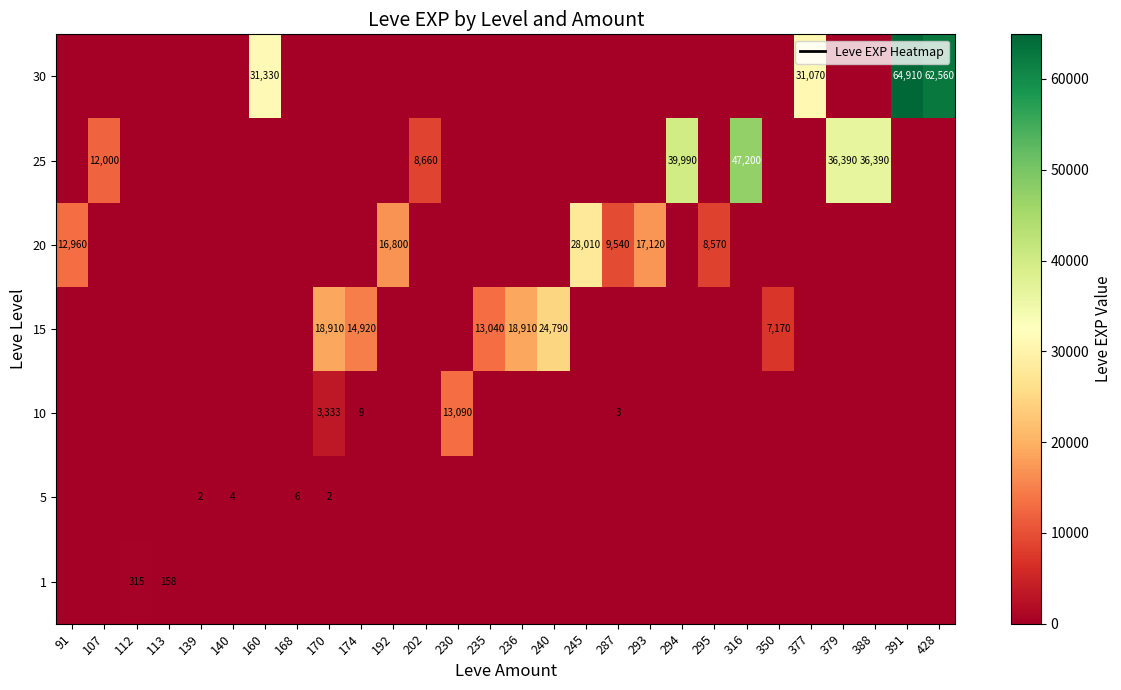

At which category does the chart reach its minimum across all series?

91